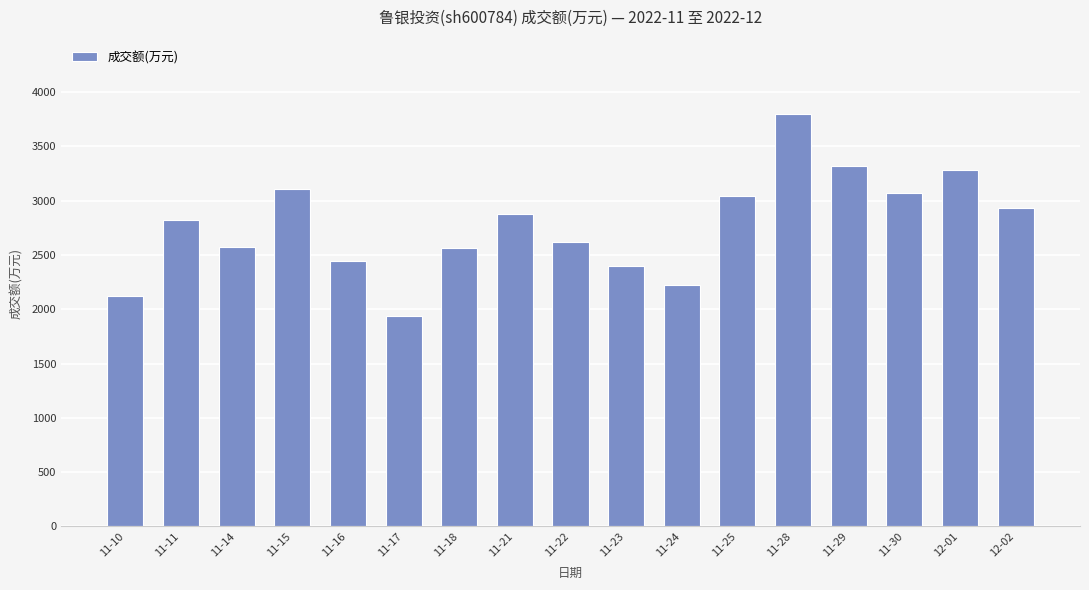

What position from the left is 12-01?

16